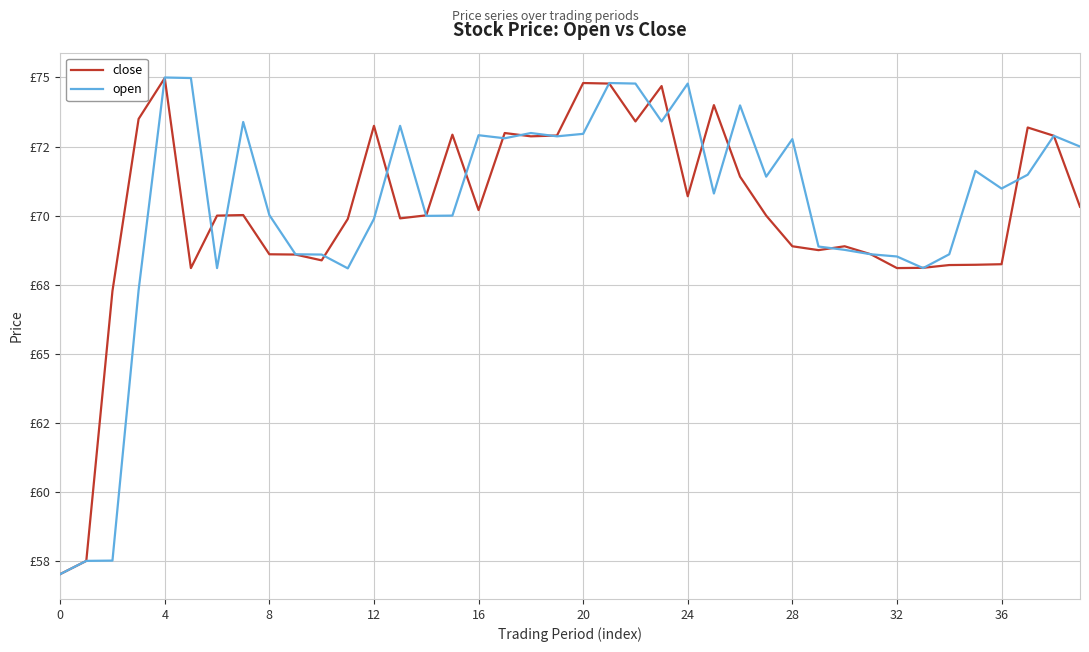

What is the lowest value of the open series?

57.0